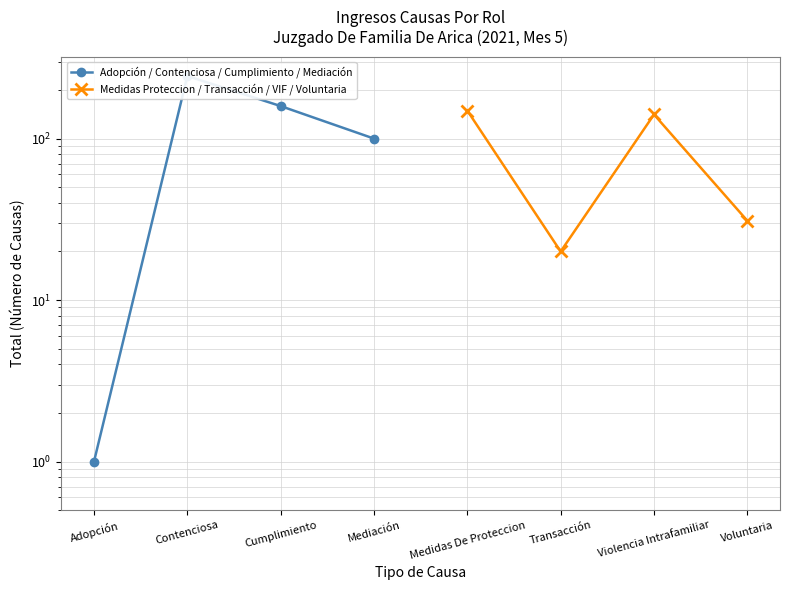

True or false: Medidas Proteccion / Transacción / VIF / Voluntaria has a value of 35 at Transacción.

False